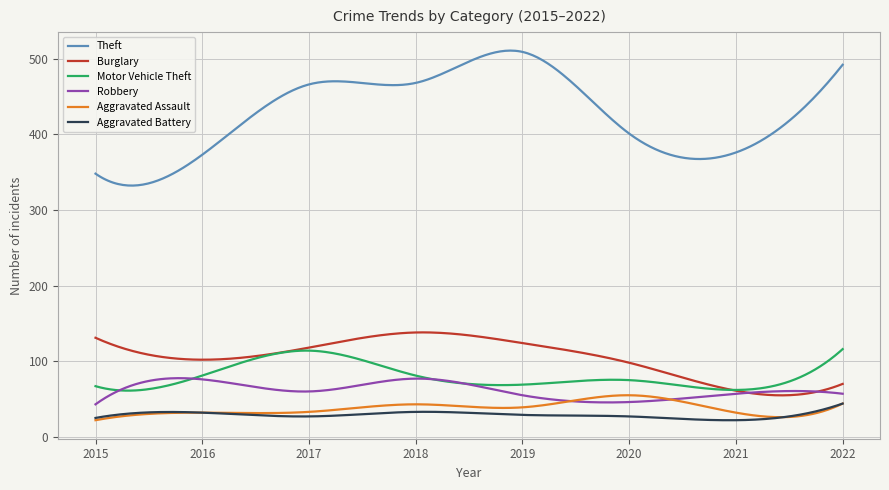

What is the difference between the maximum and minimum values in the Theft series?

178.5